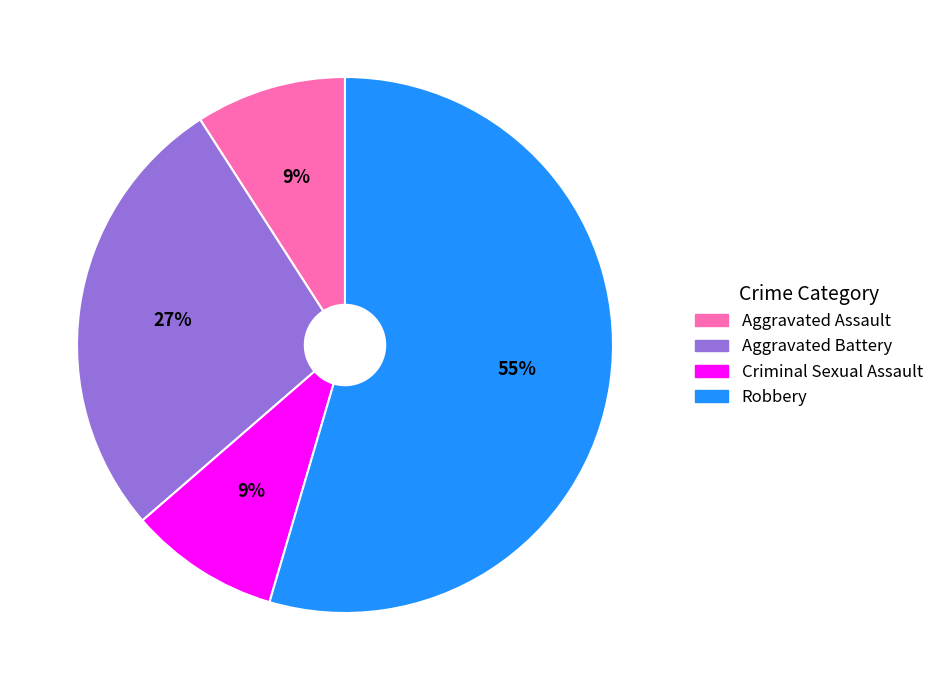

To the nearest percent, what is the combined percentage of Aggravated Battery and Aggravated Assault?

36%